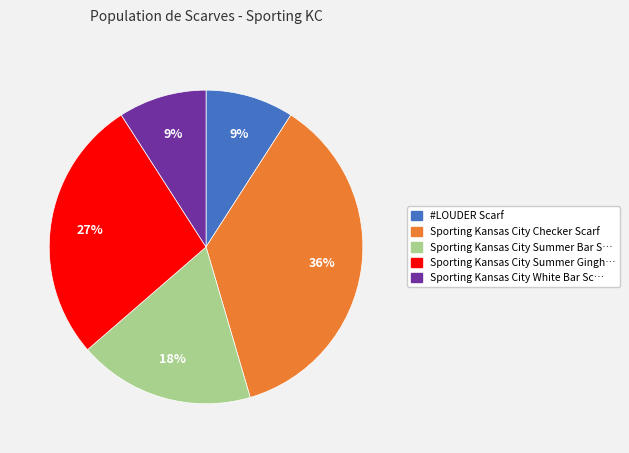

Is there any slice that represents more than half of the pie?

No